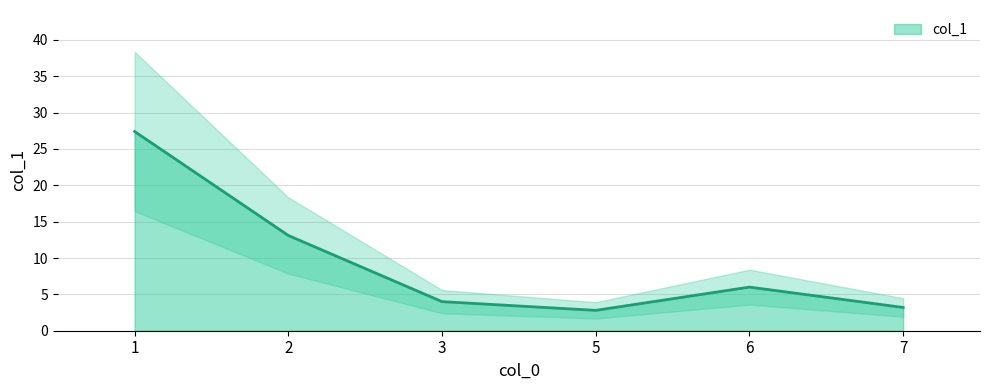

List the labels in order of value, largest first.

1, 2, 6, 3, 7, 5